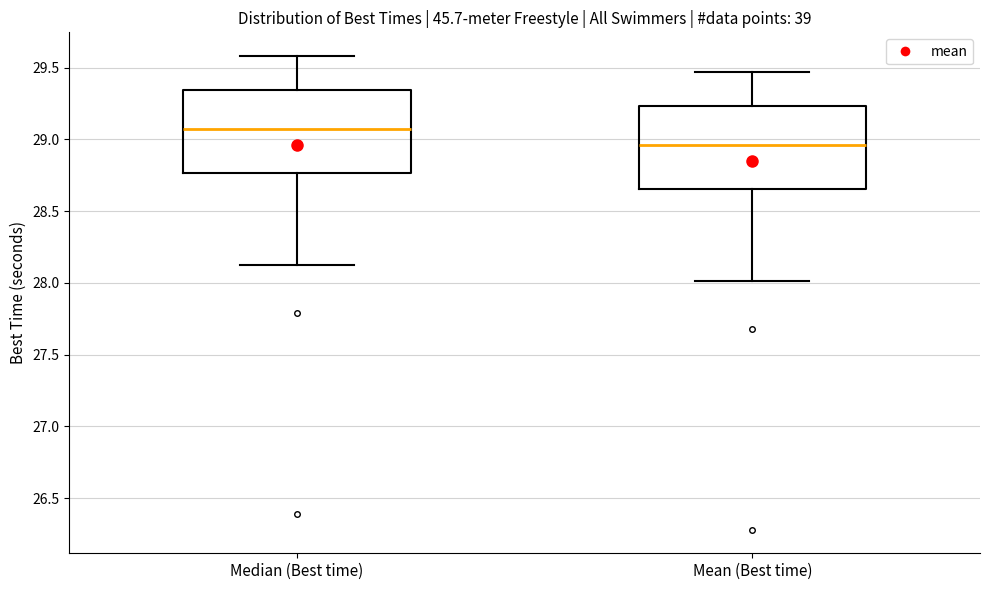

Reading left to right, transcribe this box plot: for each box, give where its median line is, the range the box spans, and where its two whiskers end, as read against the y-axis. The values are not printed on the chart, so give them approximately, as read against the axis.

Median (Best time): median 29.05, box 28.75 to 29.35, whiskers 28.10 to 29.60
Mean (Best time): median 28.95, box 28.65 to 29.25, whiskers 28.00 to 29.45